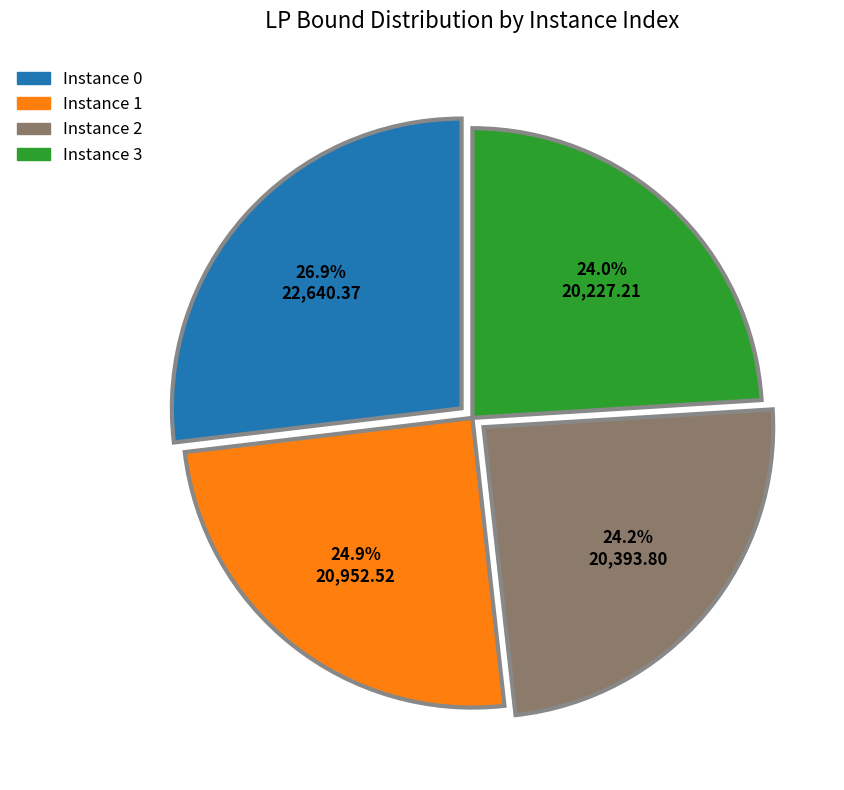

Which category has the biggest portion of the pie?

Instance 0